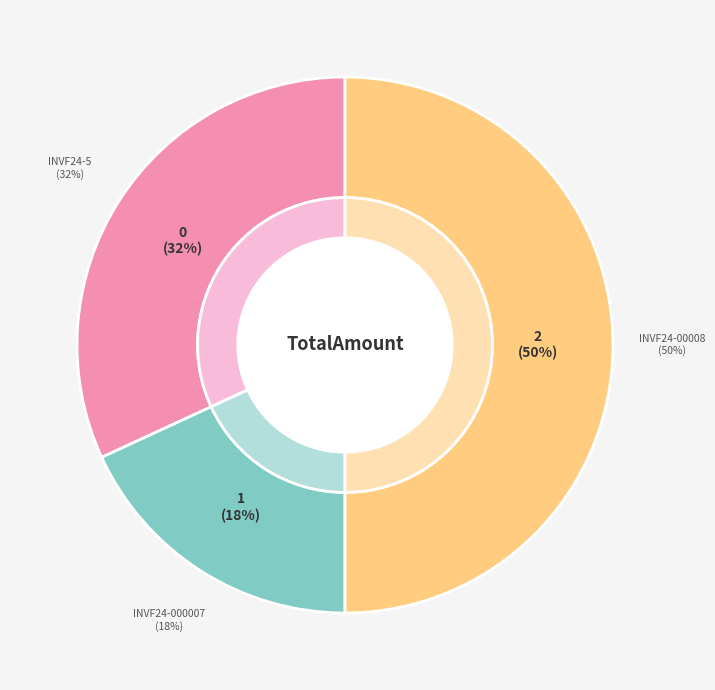

What percentage is NOT represented by INVF24-000007?

81.9%